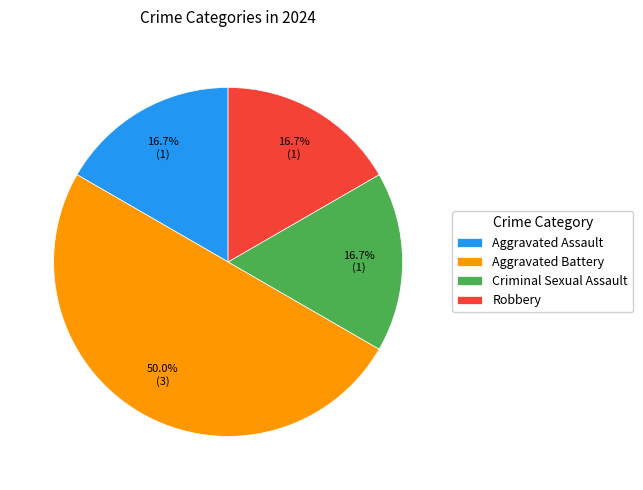

The Robbery slice represents 7% of the pie. True or false?

False